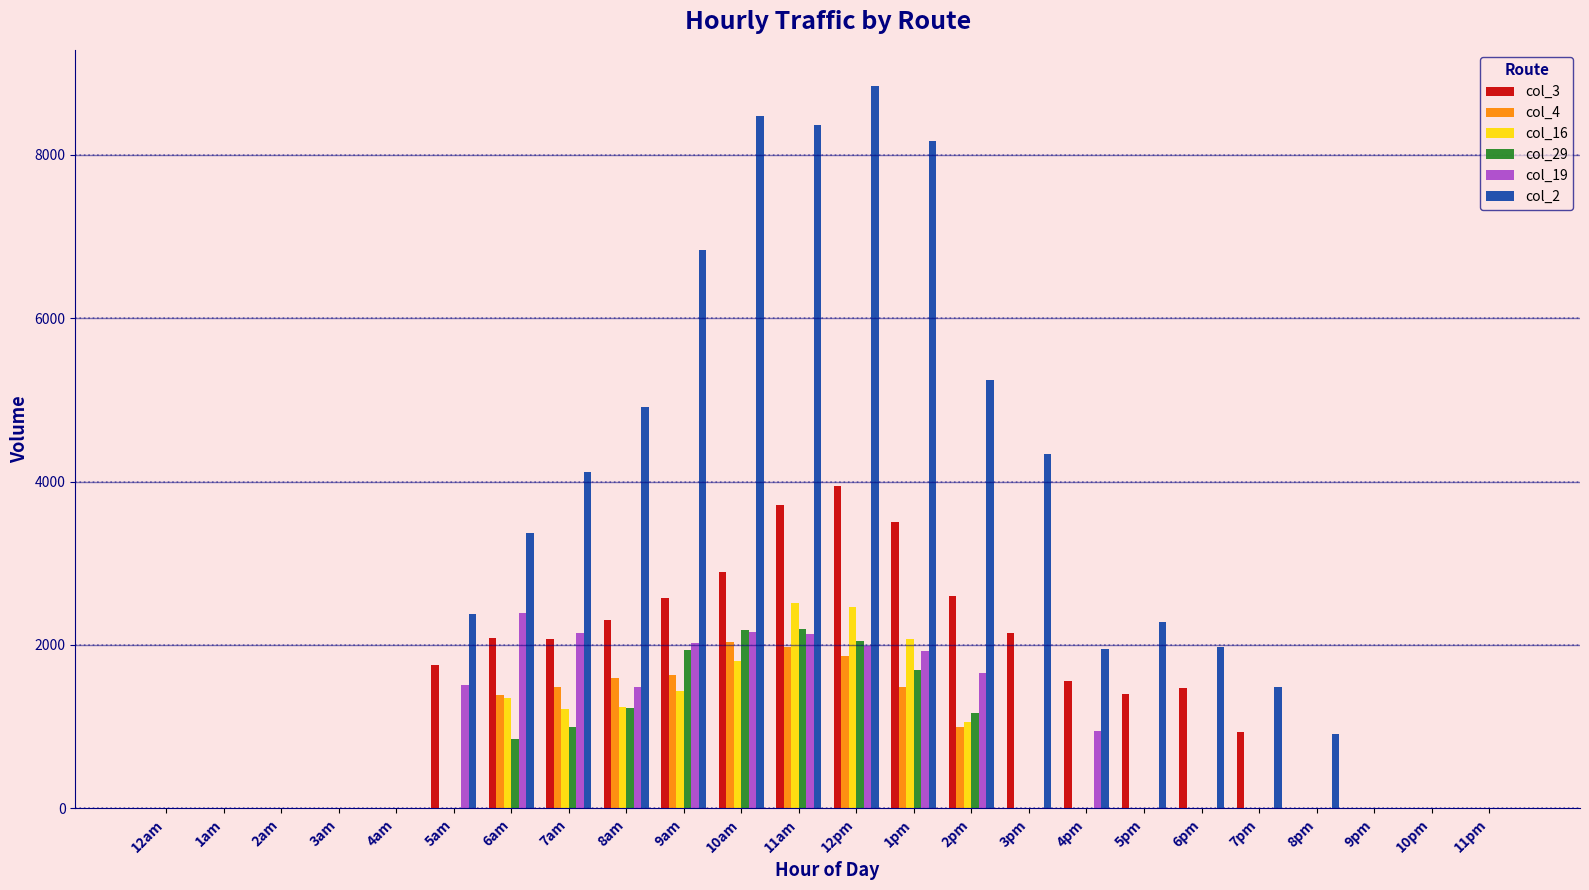

How many categories are shown in the chart?

24